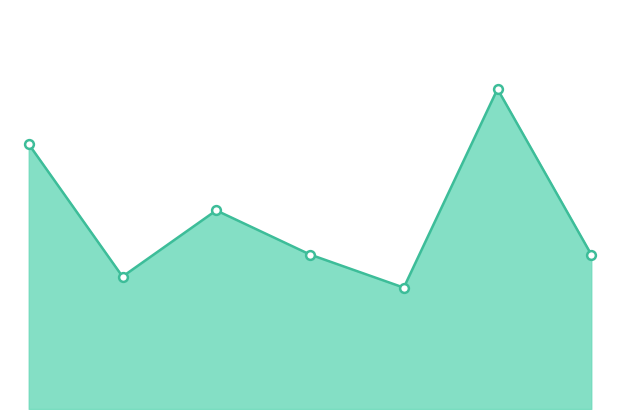

Between 0 and 5, which is larger?

5